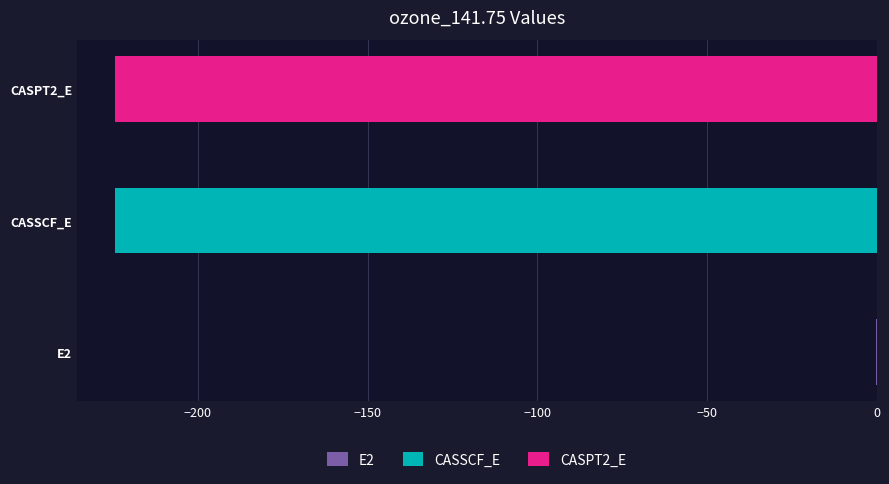

Where does the data first go above -224?

E2